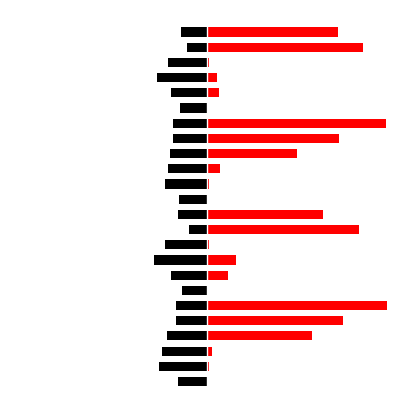

Which series has the largest total across all categories?

R4_Mean Y (Red)